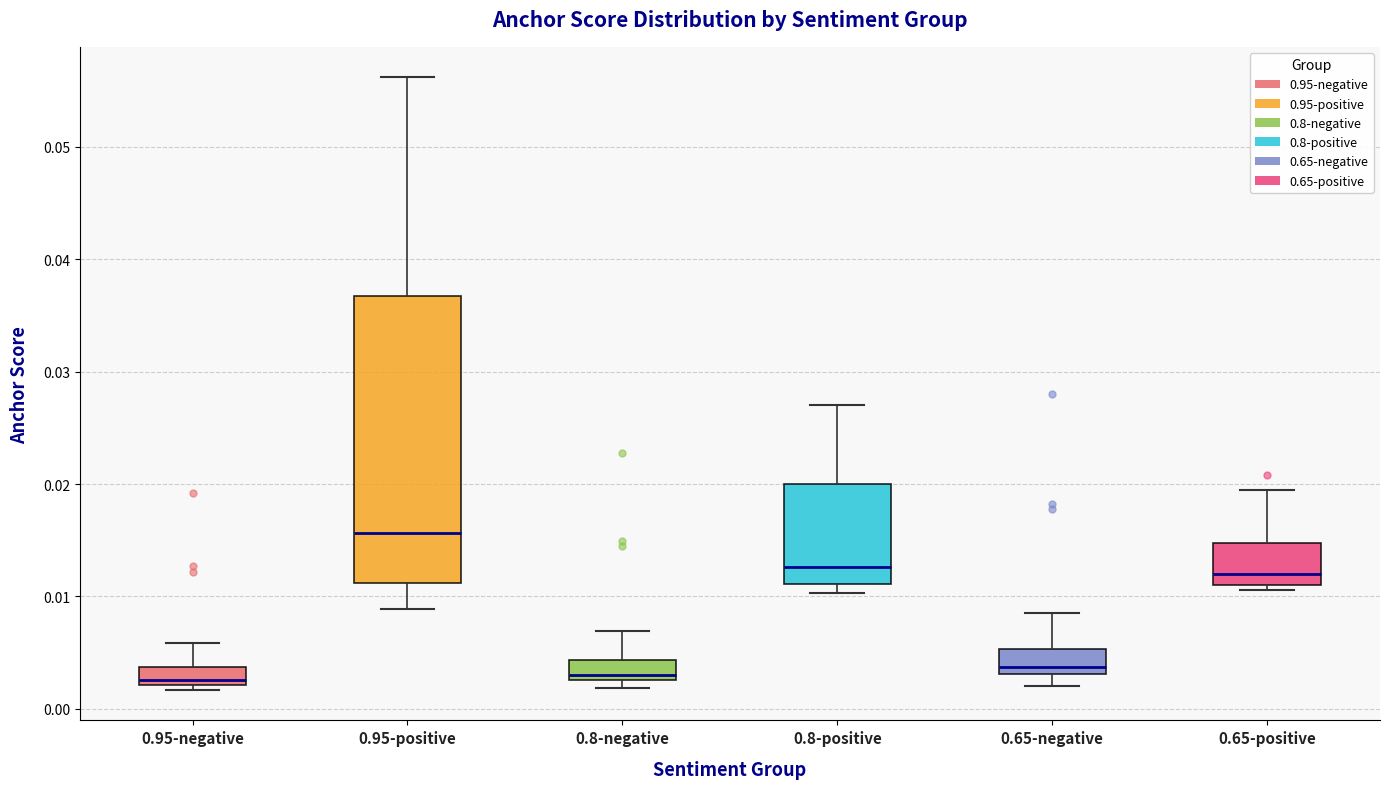

Reading left to right, read every box against the y-axis: the position of its median line, the range the box covers, and the ends of its whiskers. The values are not printed on the chart, so give them approximately, as read against the axis.

0.95-negative: median 0.003, box 0.002 to 0.004, whiskers 0.002 (just below the box's lower edge) to 0.006
0.95-positive: median 0.016, box 0.011 to 0.037, whiskers 0.009 to 0.056
0.8-negative: median 0.003 (just above the box's lower edge), box 0.003 to 0.004, whiskers 0.002 to 0.007
0.8-positive: median 0.013, box 0.011 to 0.020, whiskers 0.010 to 0.027
0.65-negative: median 0.004, box 0.003 to 0.005, whiskers 0.002 to 0.008
0.65-positive: median 0.012, box 0.011 to 0.015, whiskers 0.011 (just below the box's lower edge) to 0.019